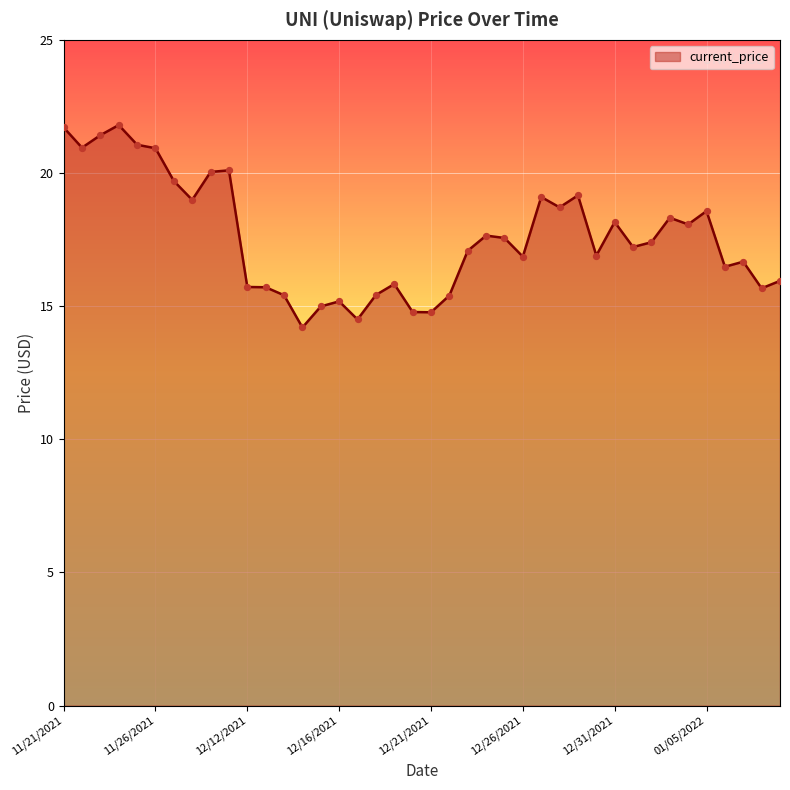

What is the minimum value shown in the chart?

14.2